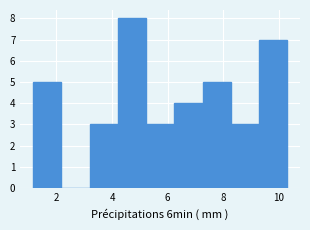

What is the height of the bar covering 9.2 to 10.2 on the x-axis? Neither the bar edges nor the heights are printed on the chart, so give them approximately, as read against the axes.

7